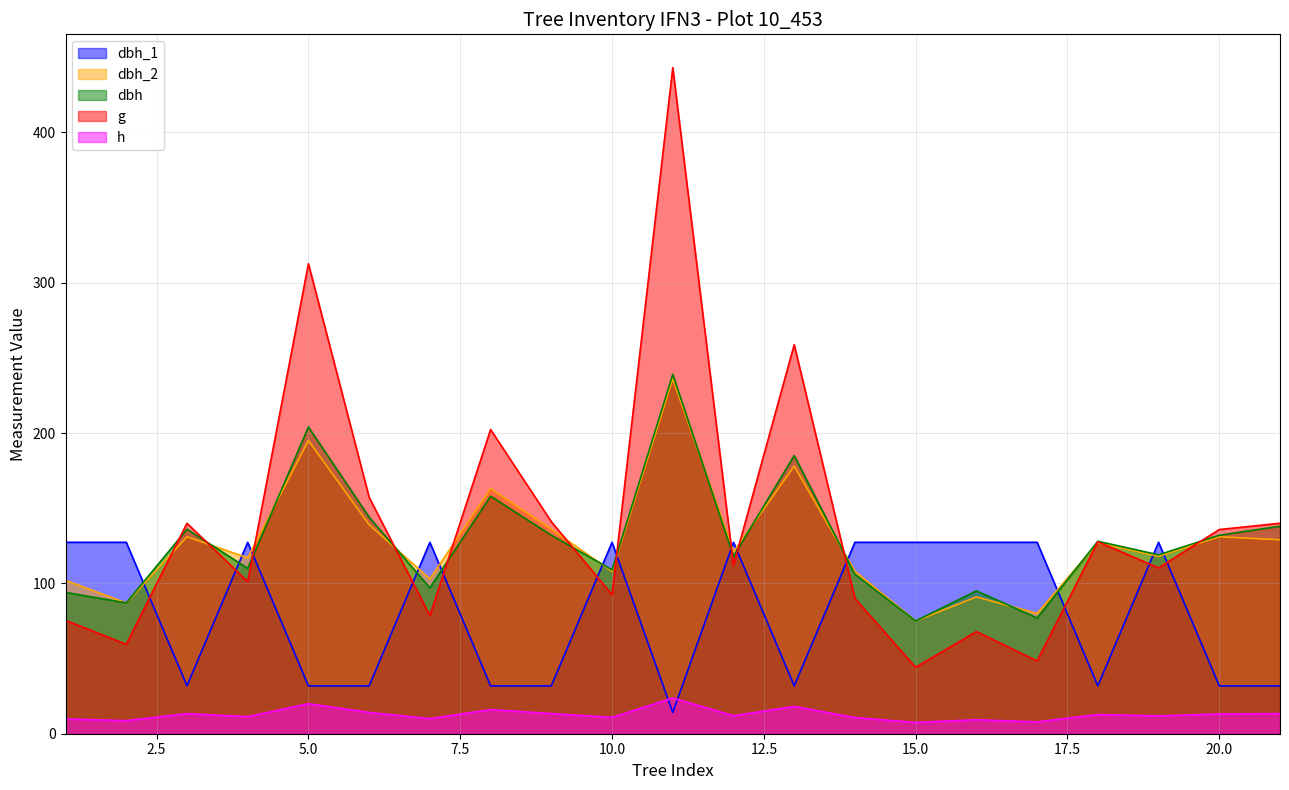

Which series changed the most between 4 and 8?

g